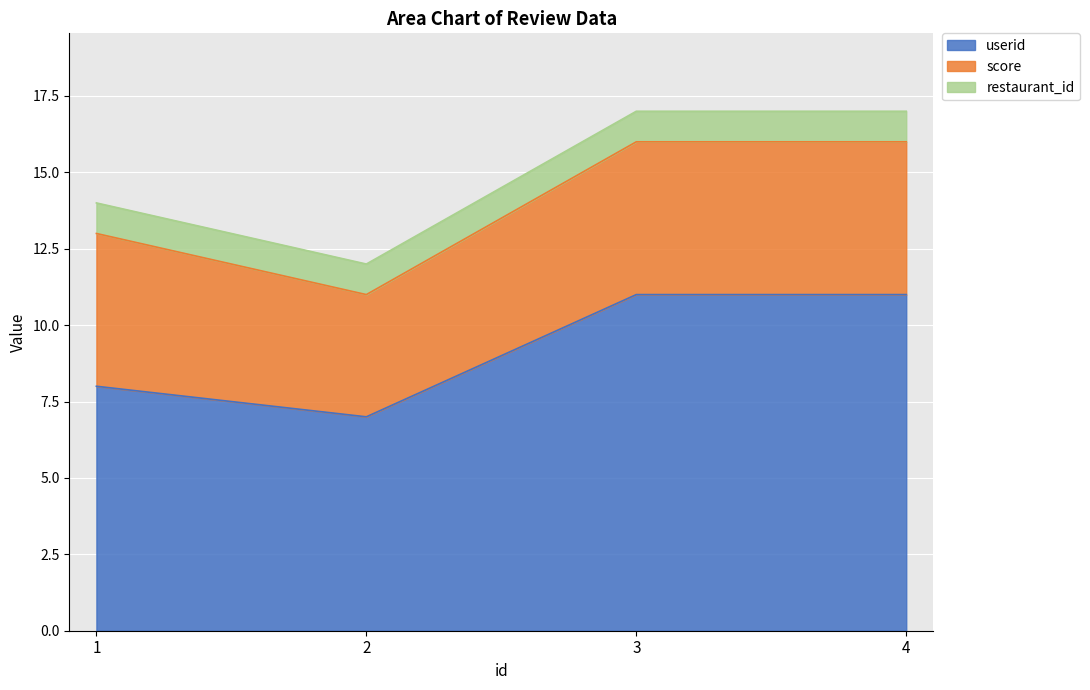

Which series has the largest range (max minus min)?

userid